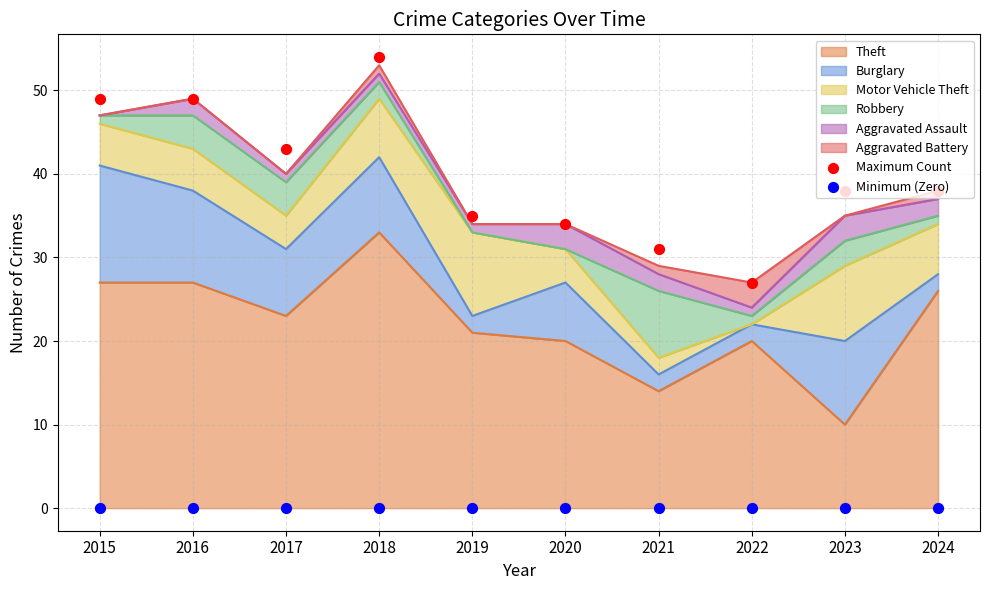

At how many categories does at least one series exceed 50?

1